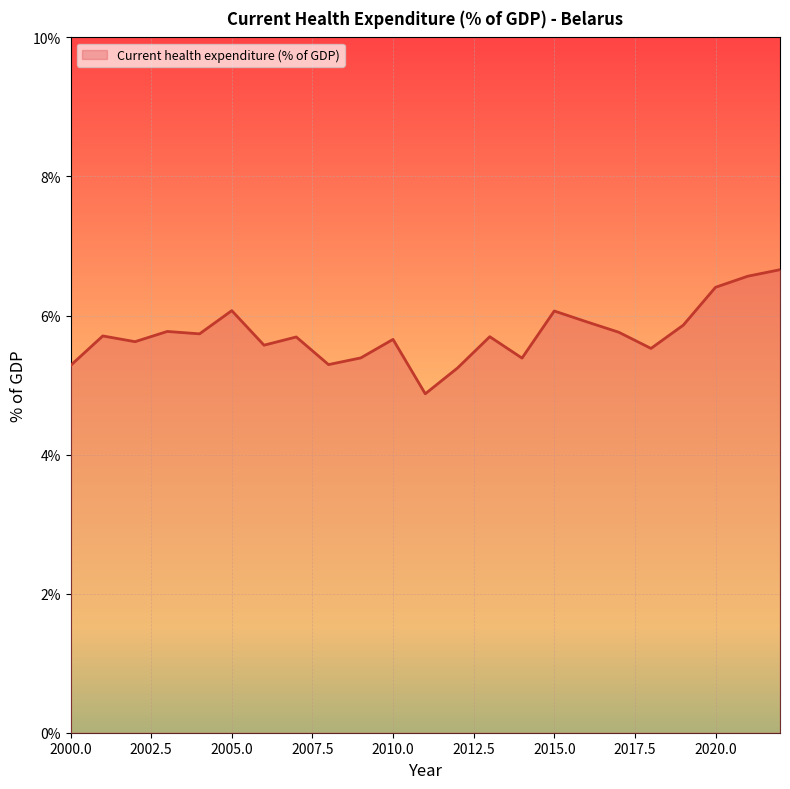

What is the sum of all values?

131.8